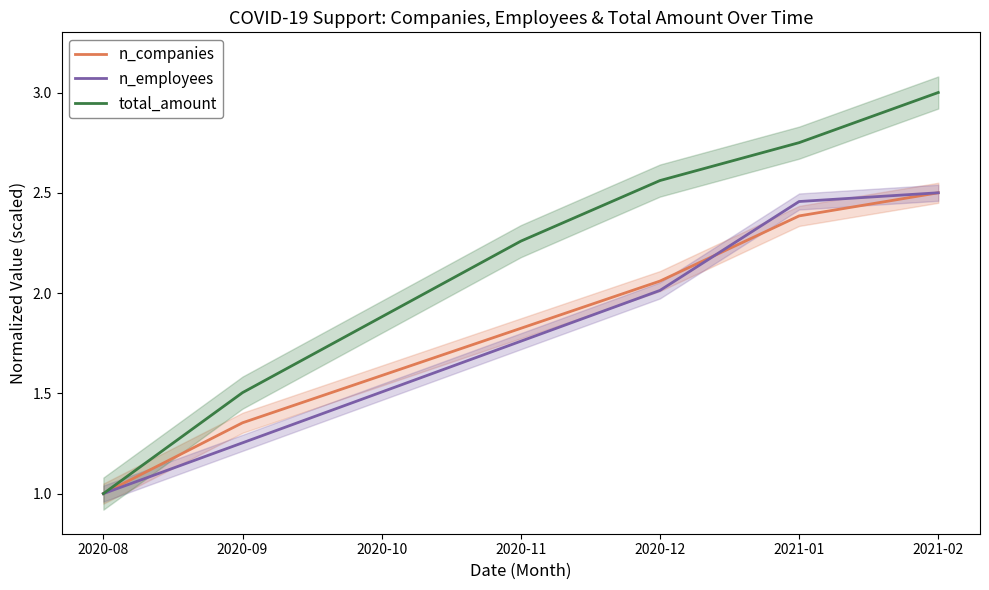

Which series changed the most between 2020-09 and 2021-02?

total_amount